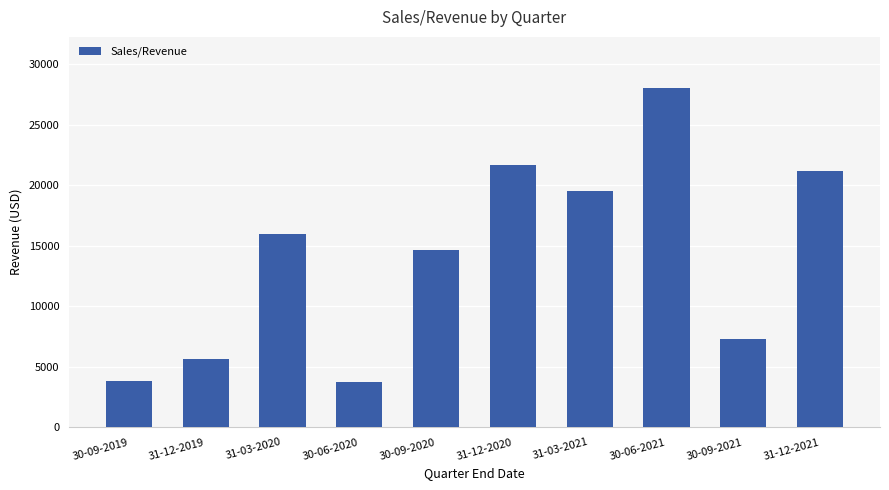

How many values are below 15973?

5